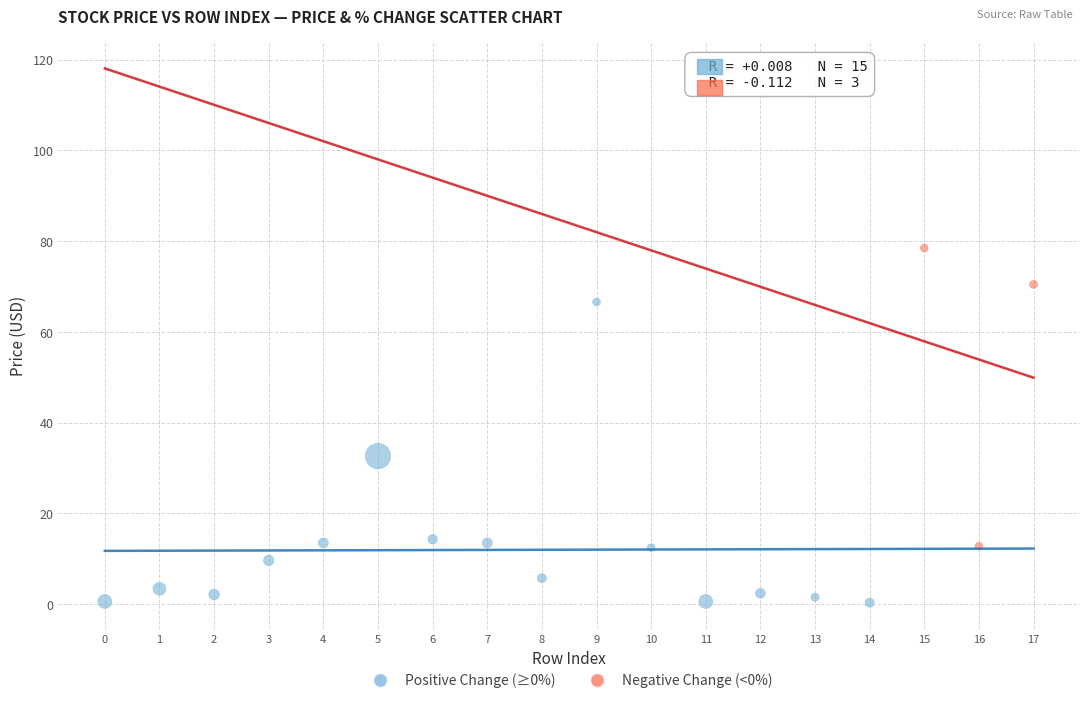

Which series contains the lowest Y value?

Positive Change (≥0%)